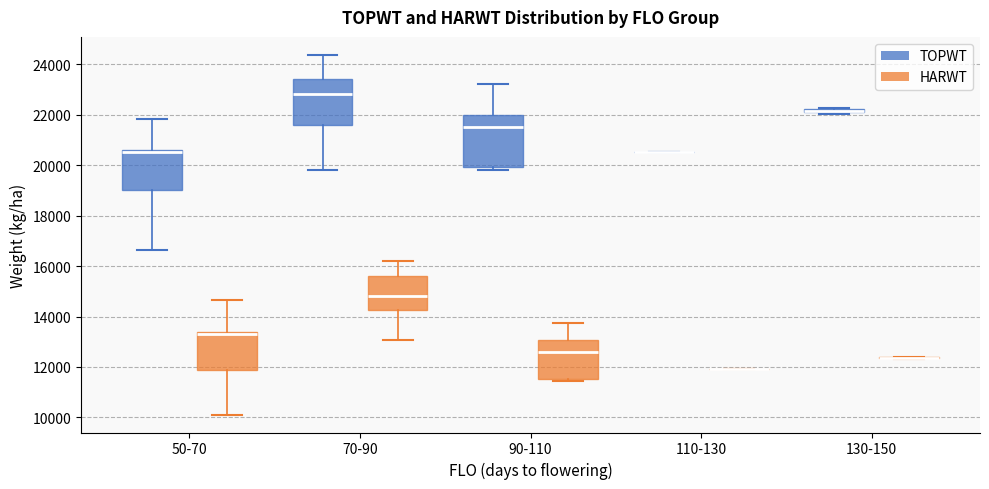

Comparing the boxes themselves (not the whiskers), which one is the tallest?

90-110 (TOPWT)